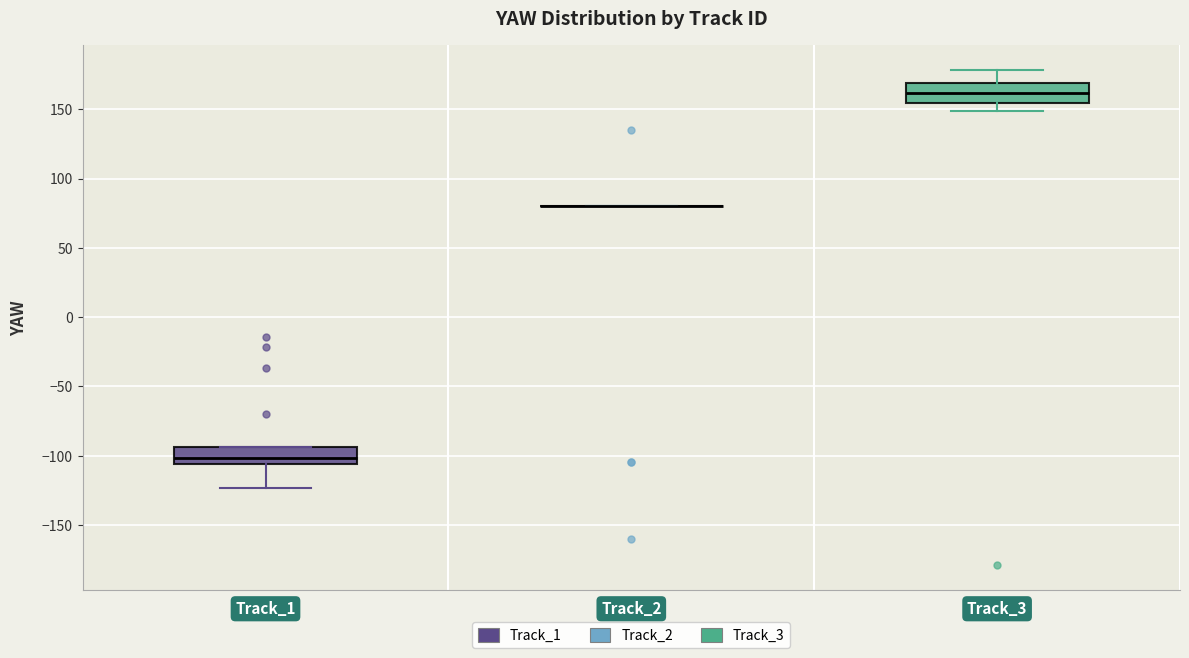

Reading left to right, transcribe this box plot: for each box, give where its median line is, the range the box spans, and where its two whiskers end, as read against the y-axis. The values are not printed on the chart, so give them approximately, as read against the axis.

Track_1: median -100, box -105 to -95, whiskers -125 to -95
Track_2: box collapsed to a line at 80, whiskers 80 to 80
Track_3: median 160, box 155 to 170, whiskers 150 to 180